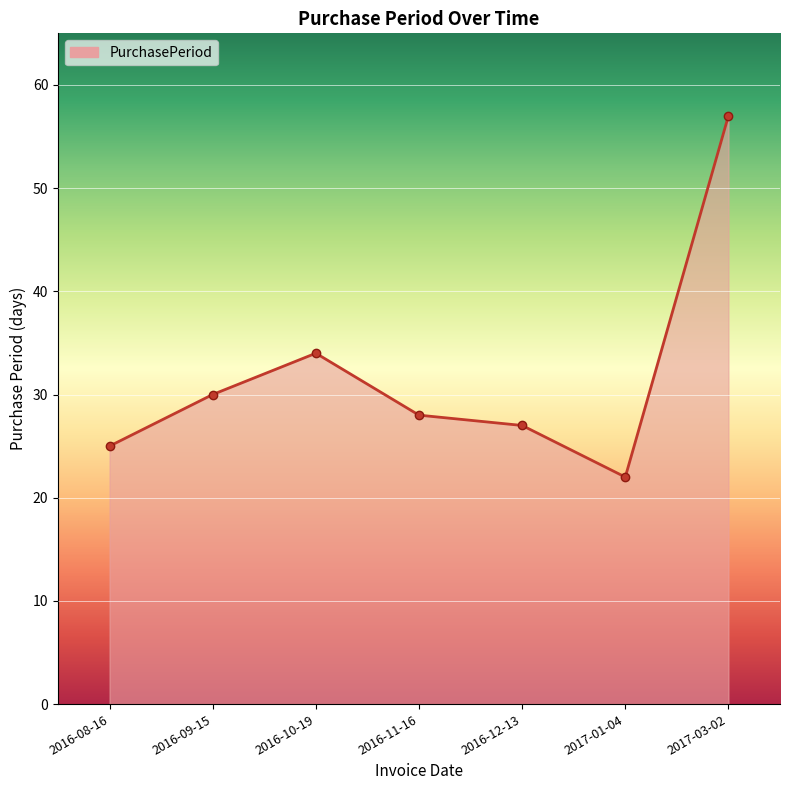

At which label is the value closest to 39?

2016-10-19